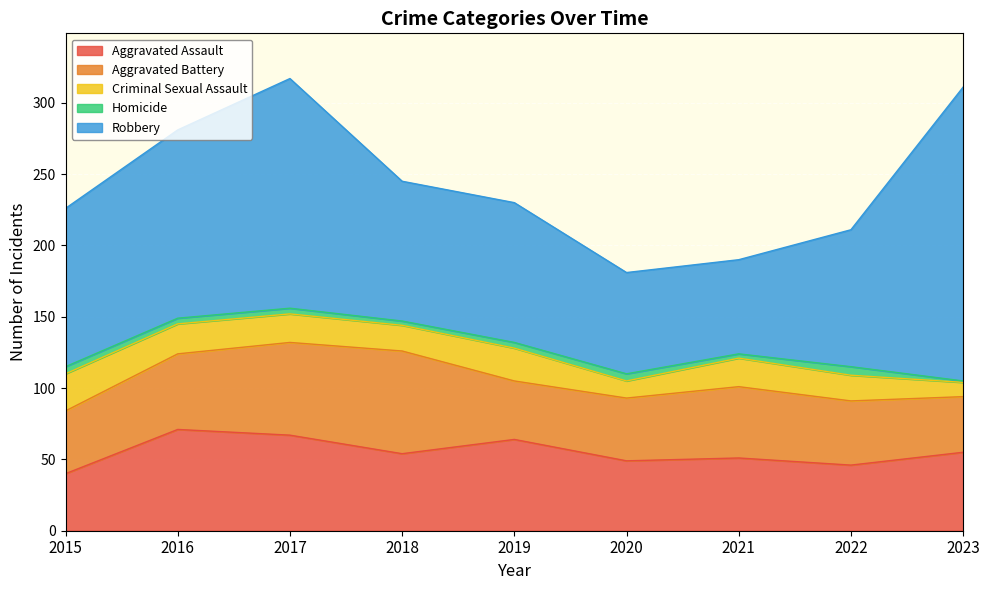

What is the sum of all Aggravated Battery values?

453